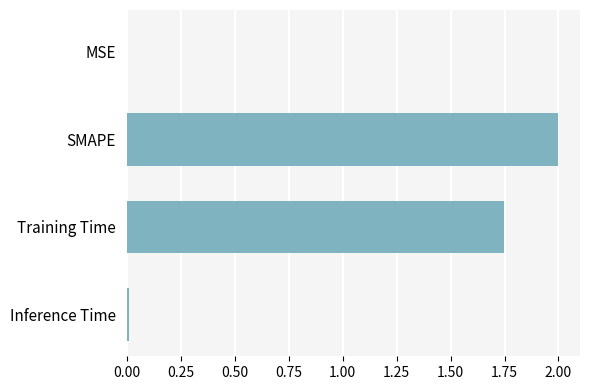

Which label corresponds to the largest value in the chart?

SMAPE